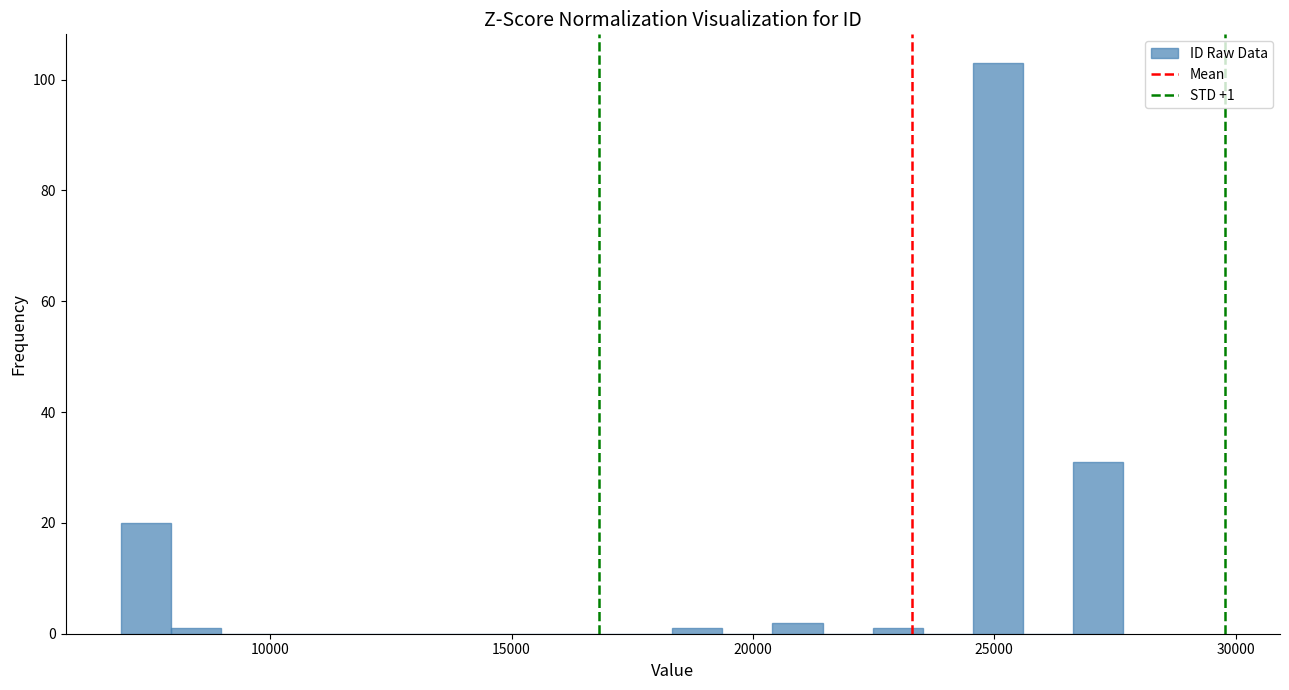

Around what value on the x-axis is the tallest bar? Give the approximate position of its centre, as read against the axis.

25000